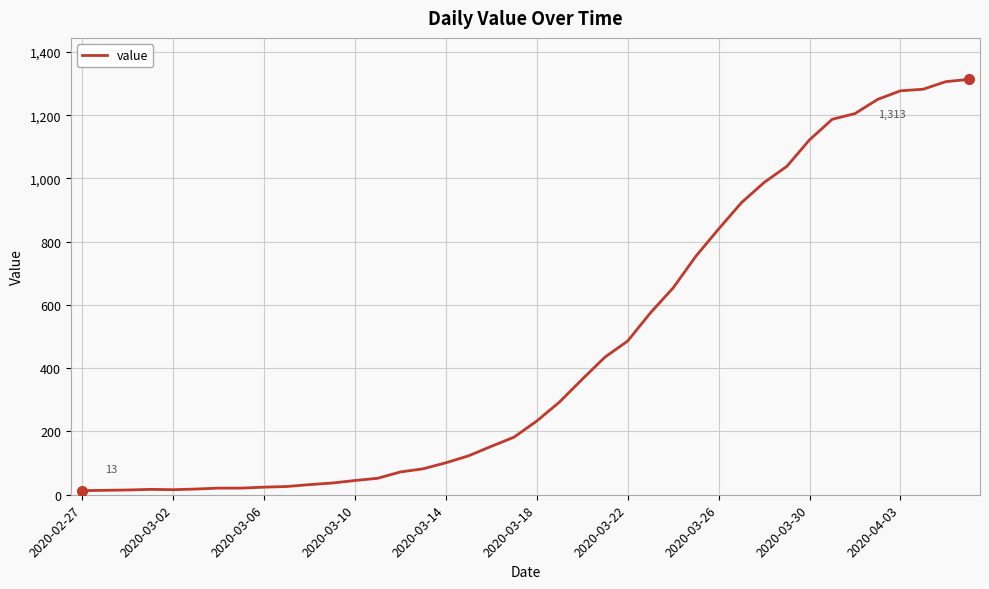

Reading left to right, list all the values displayed in this chart.

13	14	15	17	16	18	21	21	24	26	32	37	45	52	72	82	101	123	153	182	233	293	365	435	486	575	654	754	840	923	987	1038	1122	1187	1205	1250	1277	1282	1306	1313